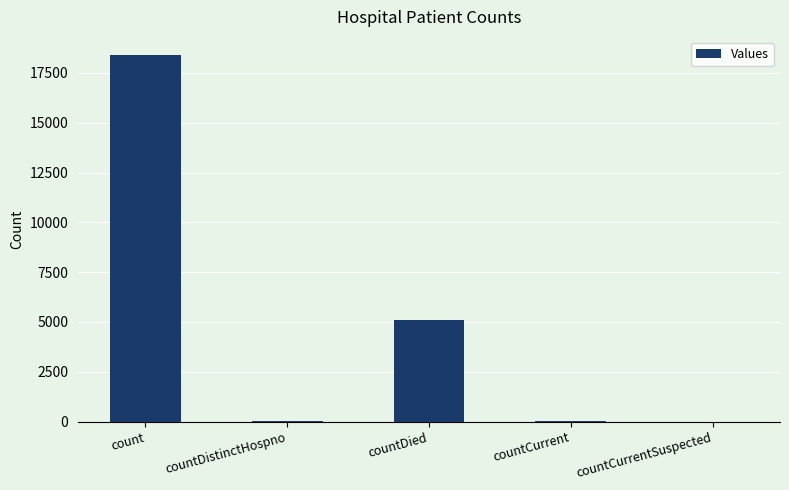

What is the sum of the values at countDied and count?

23482